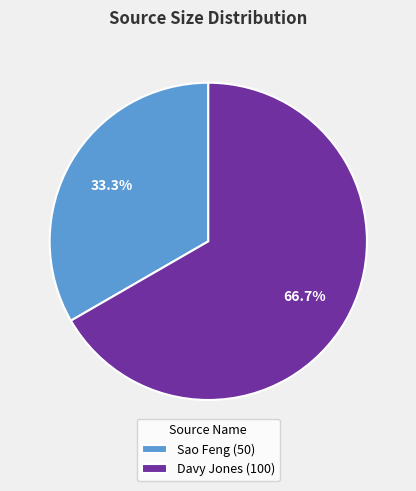

Which slice represents more than half of the pie?

Davy Jones